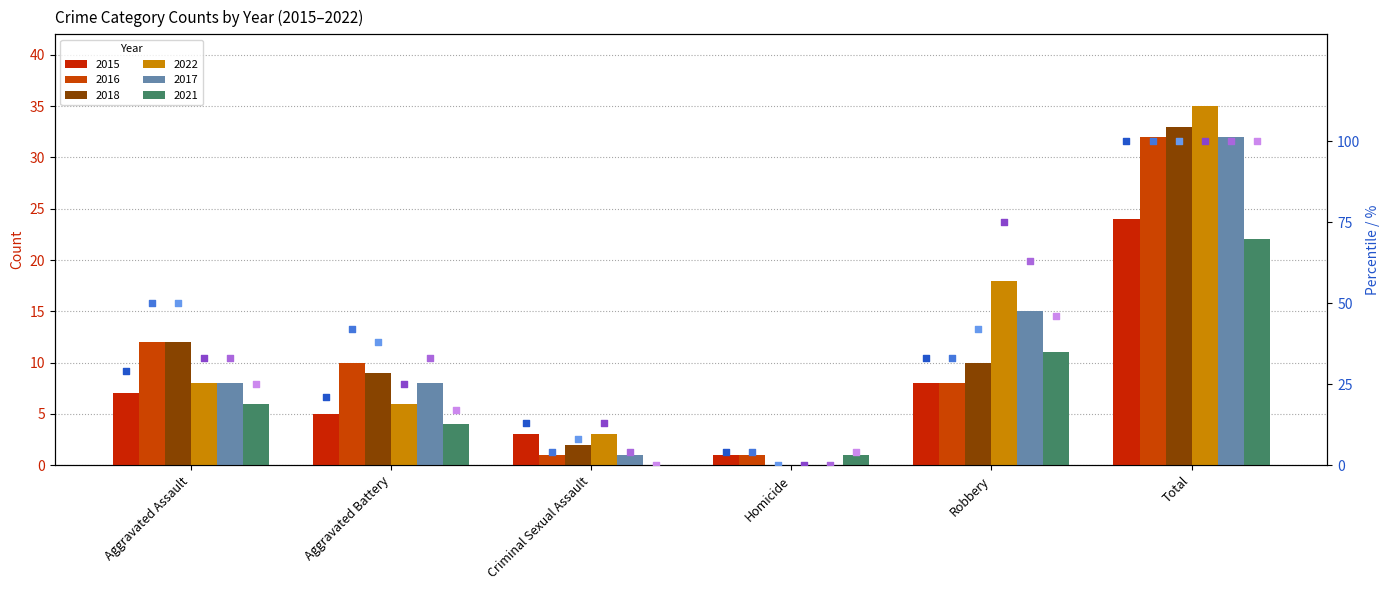

Is the value of 2015 % at Homicide greater than the value of 2022 % at Aggravated Assault?

No